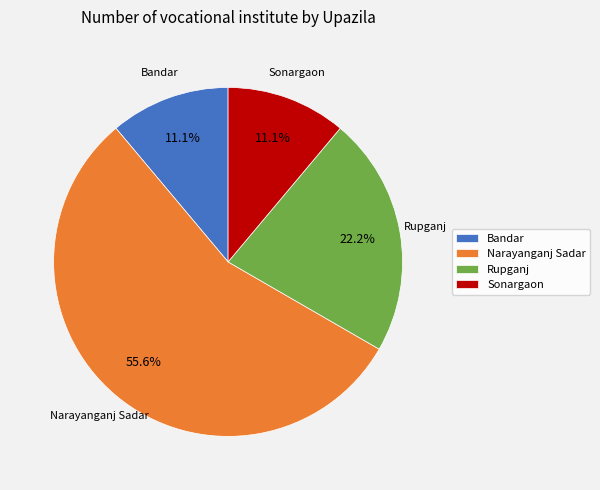

Approximately how many times larger is the value at Sonargaon compared to Narayanganj Sadar?

0.2